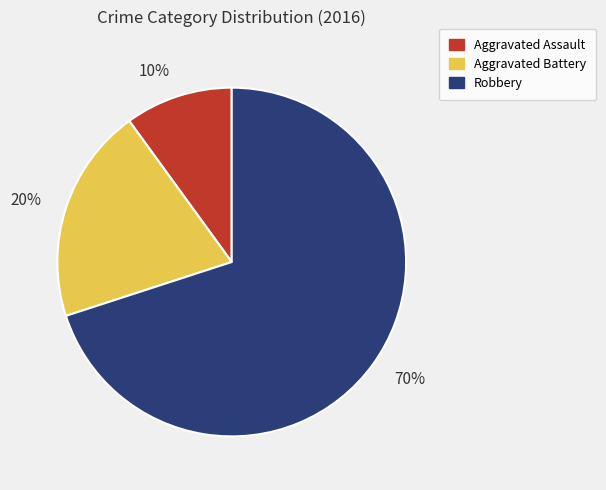

Combined, do 70% and 10% account for over 50%?

Yes